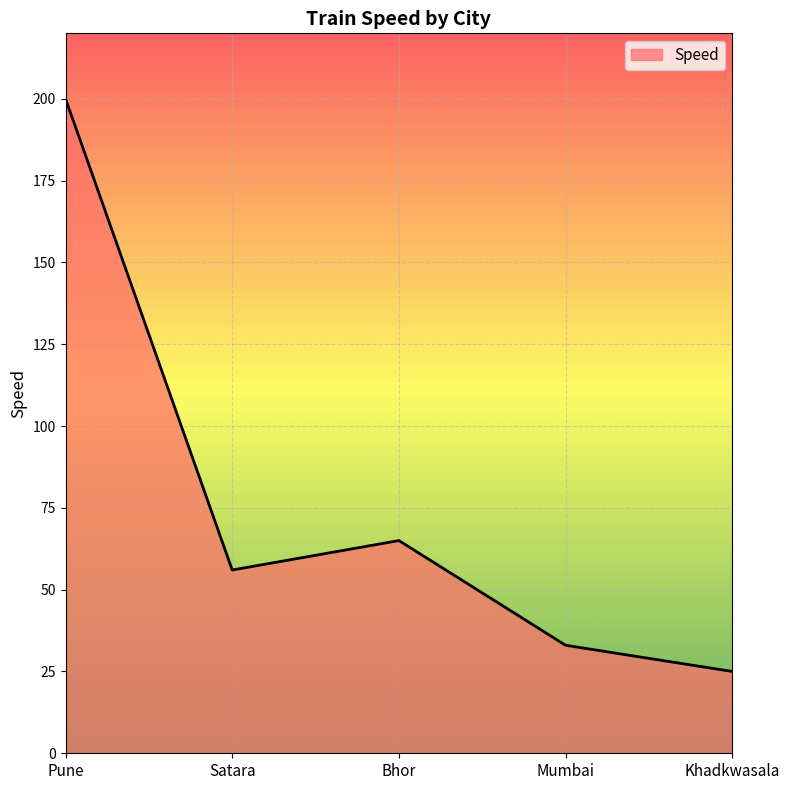

Between Mumbai and Bhor, which is larger?

Bhor